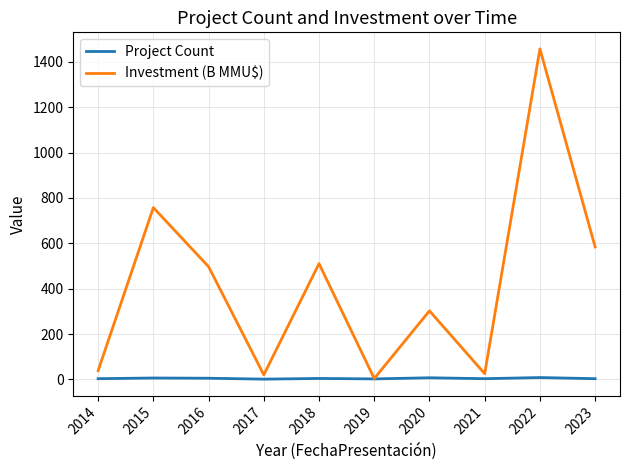

True or false: Investment (B MMU$) has more than 0 points higher than both neighbors.

True